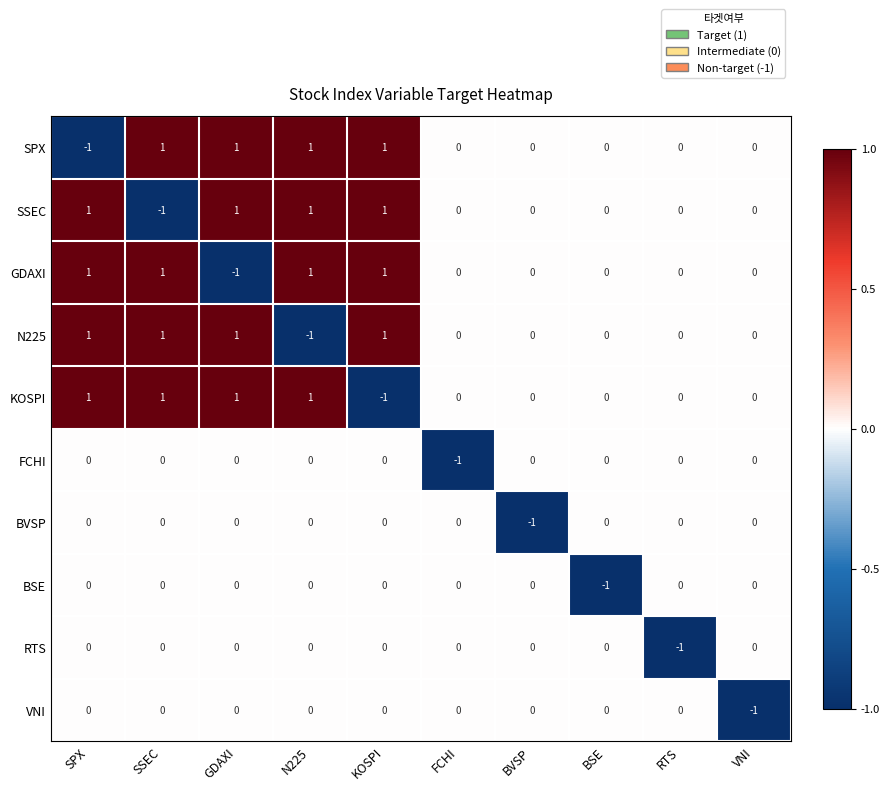

What is the sum of all N225 values?

3